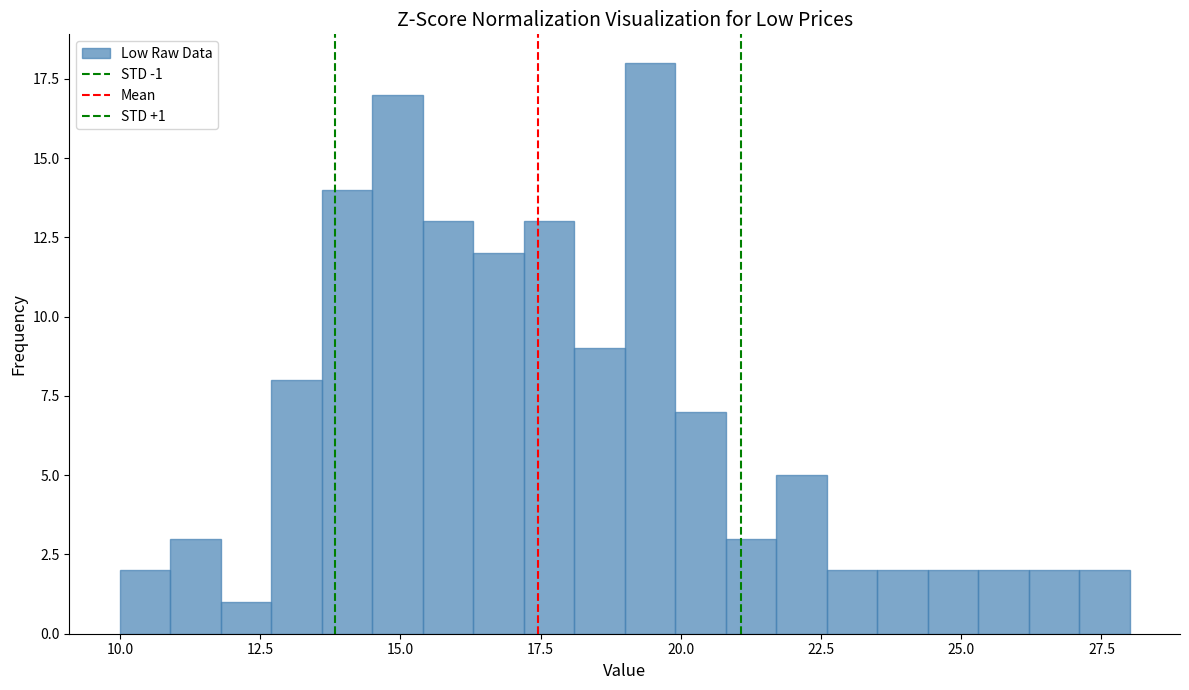

Around what value on the x-axis is the tallest bar? Give the approximate position of its centre, as read against the axis.

19.5